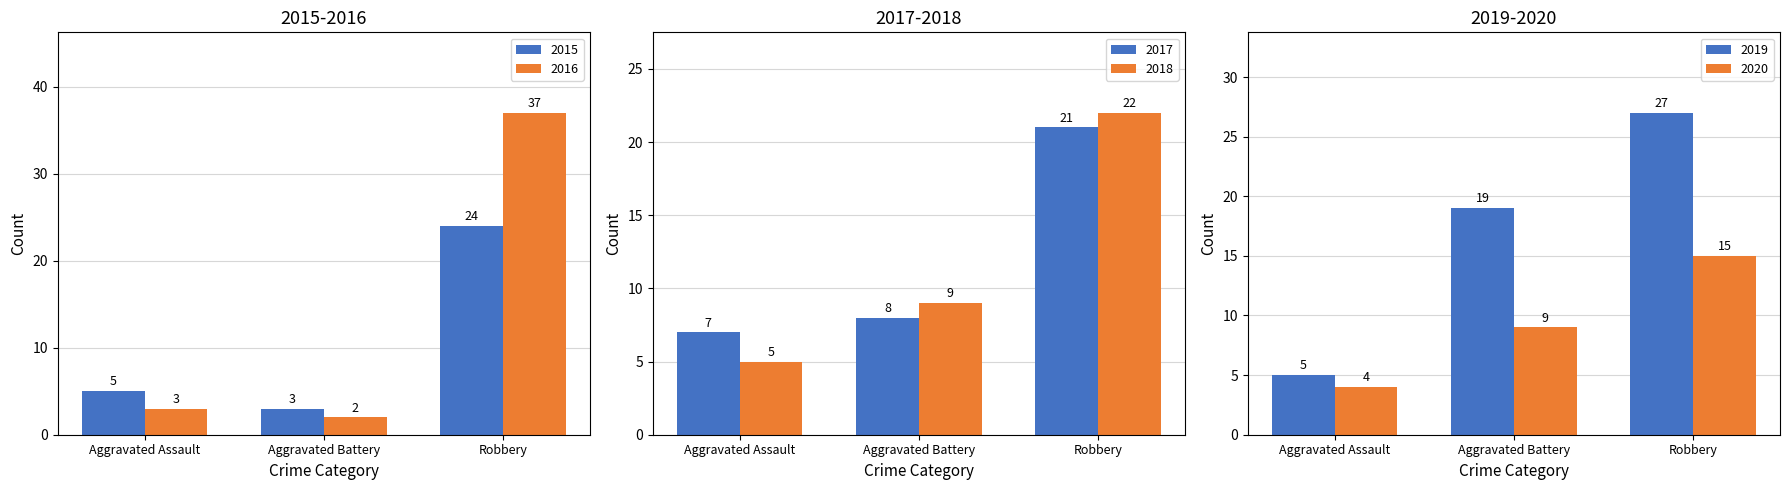

What is the average value of the 2018 series?

12